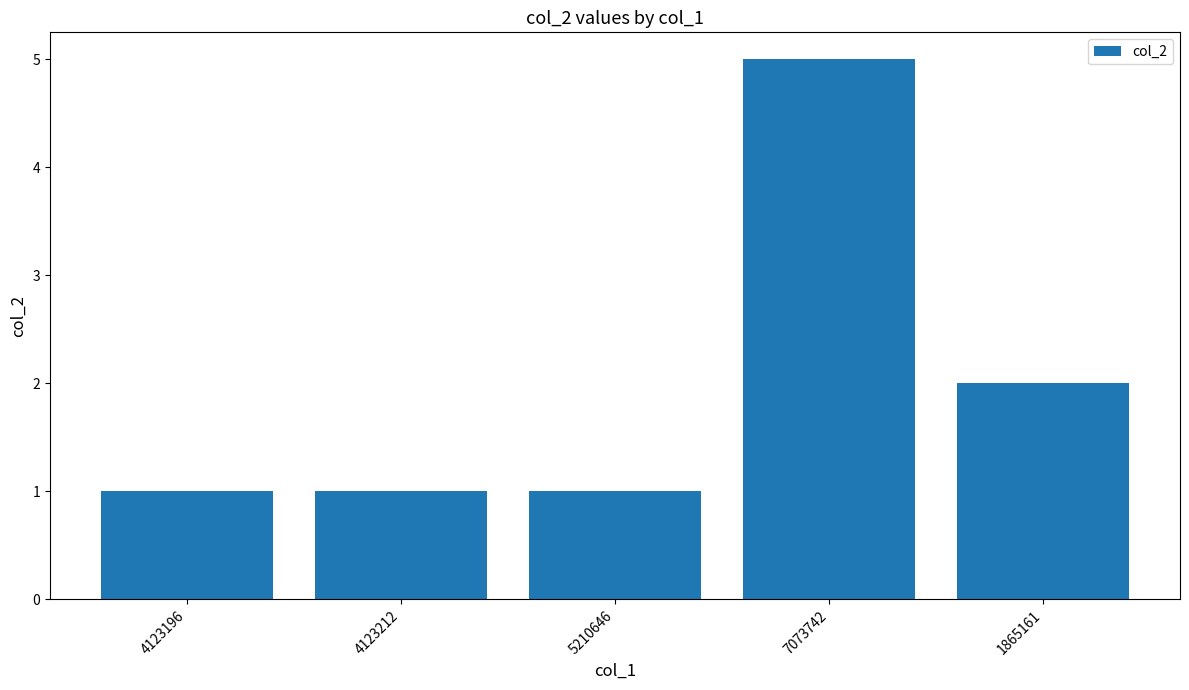

What is the label of the 1st bar from the right?

1865161